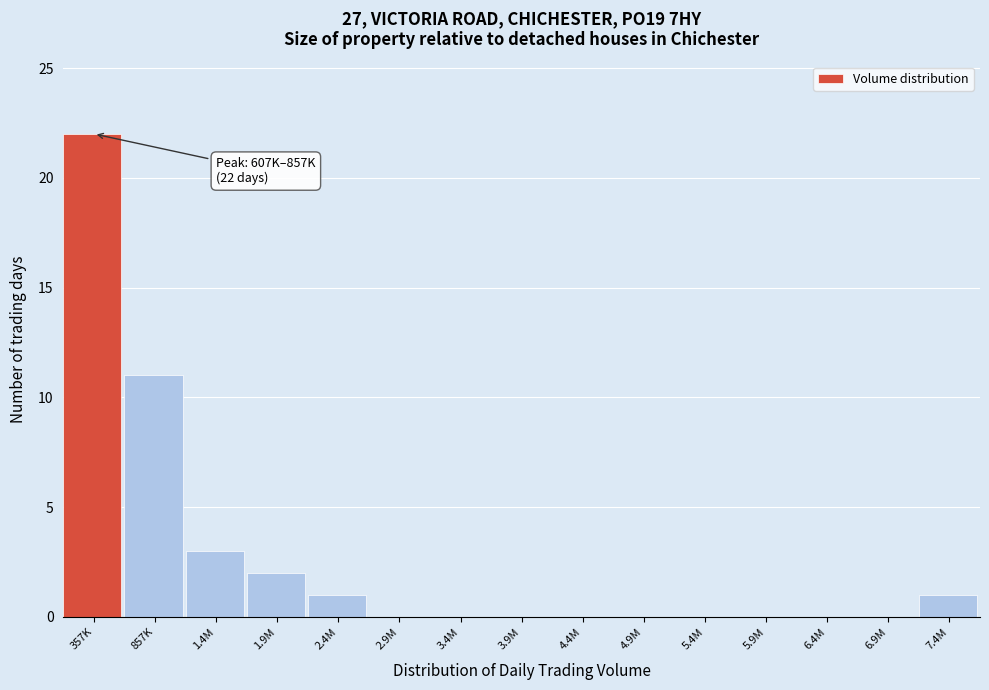

What is the greatest value displayed?

22